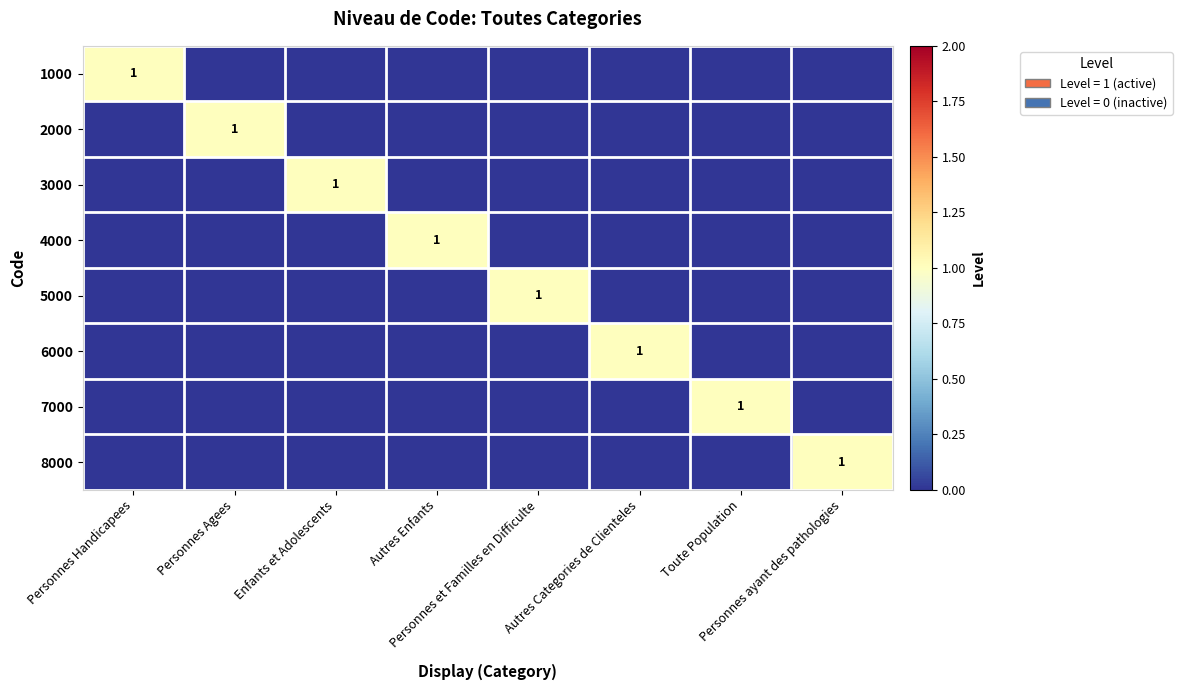

What is the difference between the highest and lowest values at Enfants et Adolescents?

1